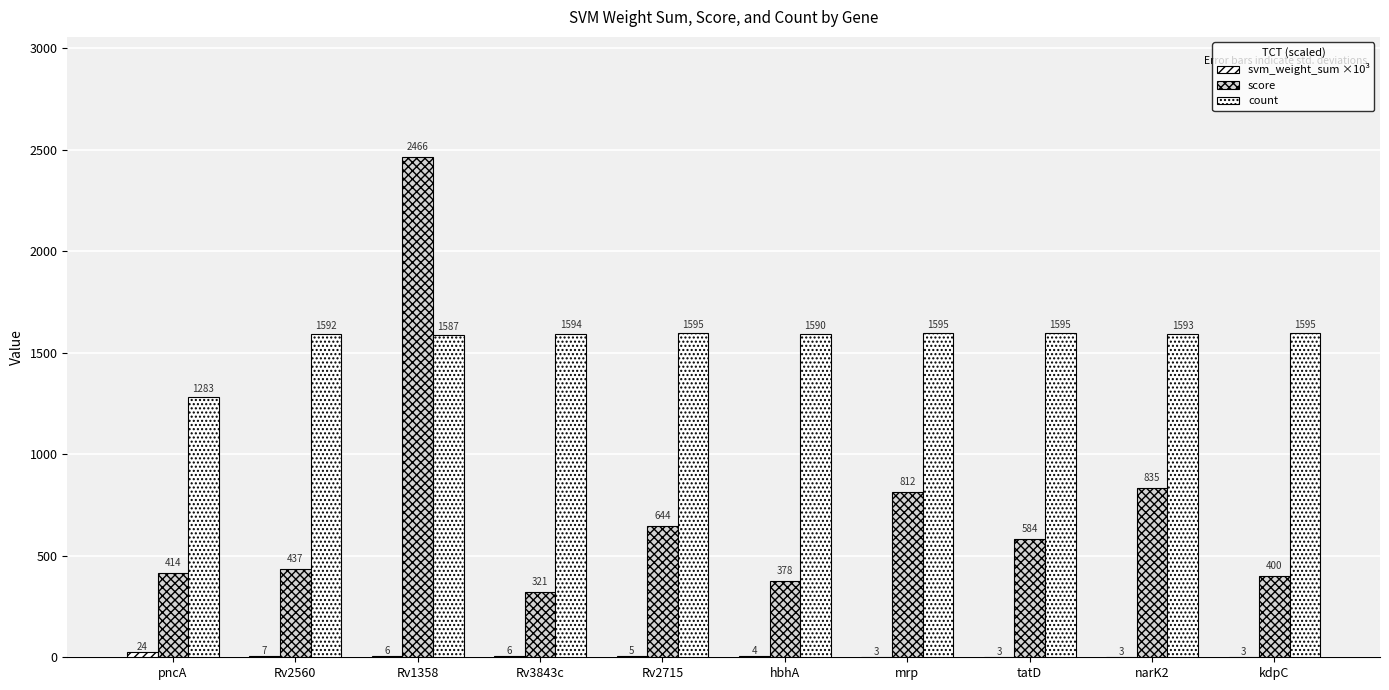

Reading right to left, extract all data points from this chart.

svm_weight_sum ×10³: kdpC=2.9	narK2=2.9	tatD=2.9	mrp=3.2	hbhA=4.4	Rv2715=5.1	Rv3843c=5.6	Rv1358=5.6	Rv2560=7.3	pncA=24.2
score: kdpC=400.5	narK2=835.4	tatD=583.7	mrp=812.5	hbhA=377.6	Rv2715=644.2	Rv3843c=321.4	Rv1358=2466.3	Rv2560=437.1	pncA=414.4
count: kdpC=1595.0	narK2=1593.0	tatD=1595.0	mrp=1595.0	hbhA=1590.0	Rv2715=1595.0	Rv3843c=1594.0	Rv1358=1587.0	Rv2560=1592.0	pncA=1283.0